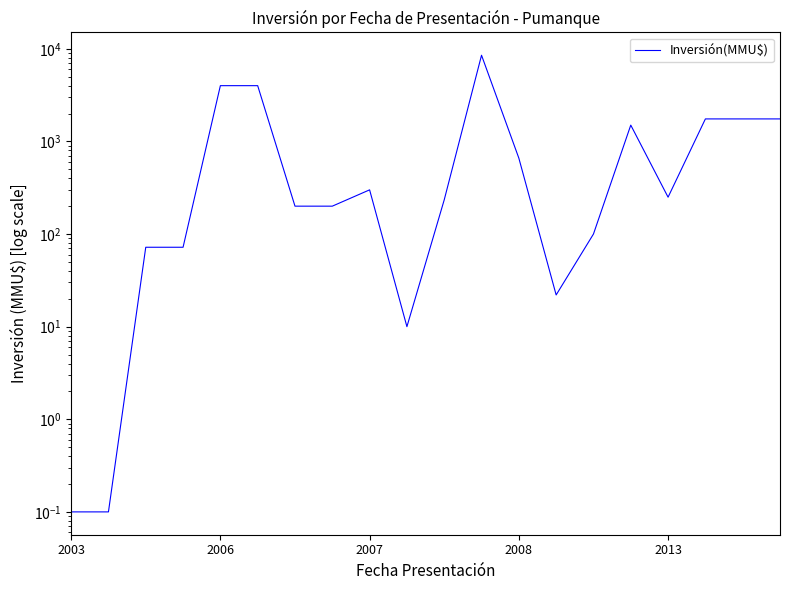

Count the number of categories in the chart.

20